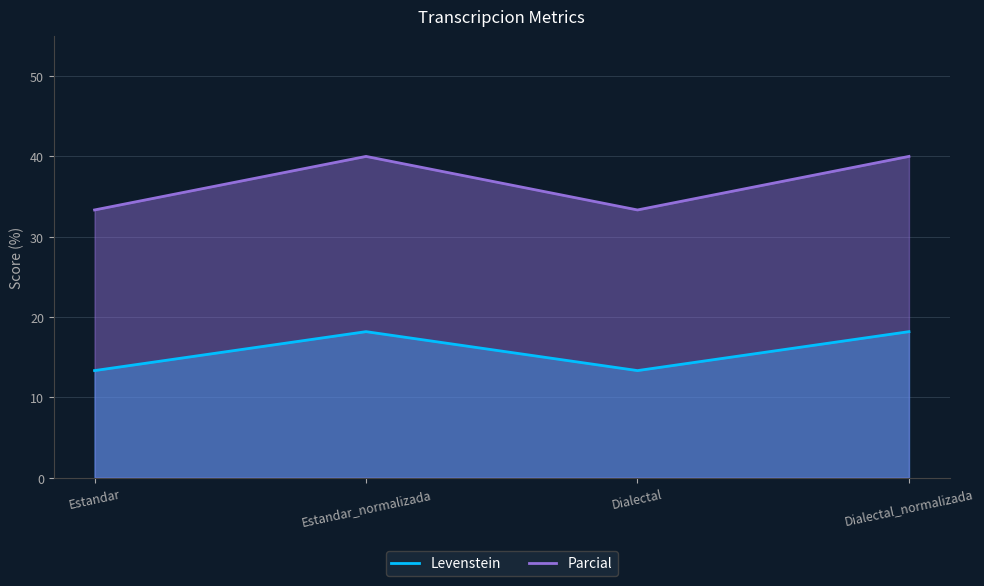

Which series has the largest range (max minus min)?

Parcial